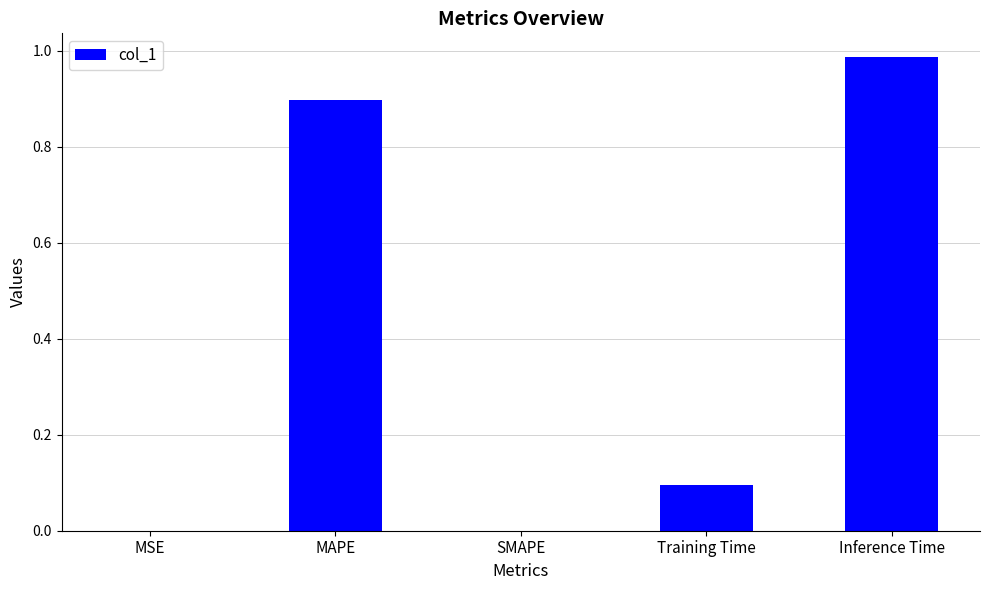

Which has a higher value, Training Time or SMAPE?

Training Time